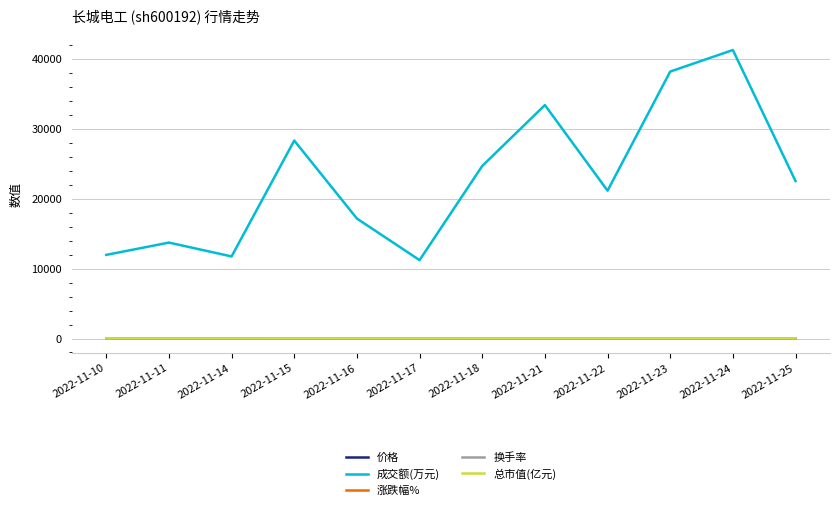

What is the highest value of the 总市值(亿元) series?

30.1